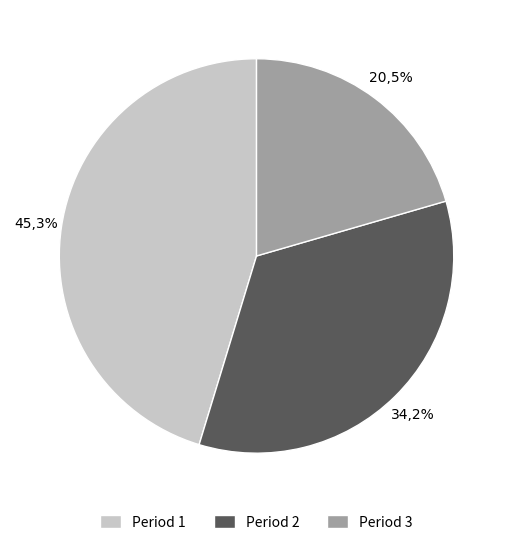

Between Period 2 and Period 3, which is larger?

Period 2